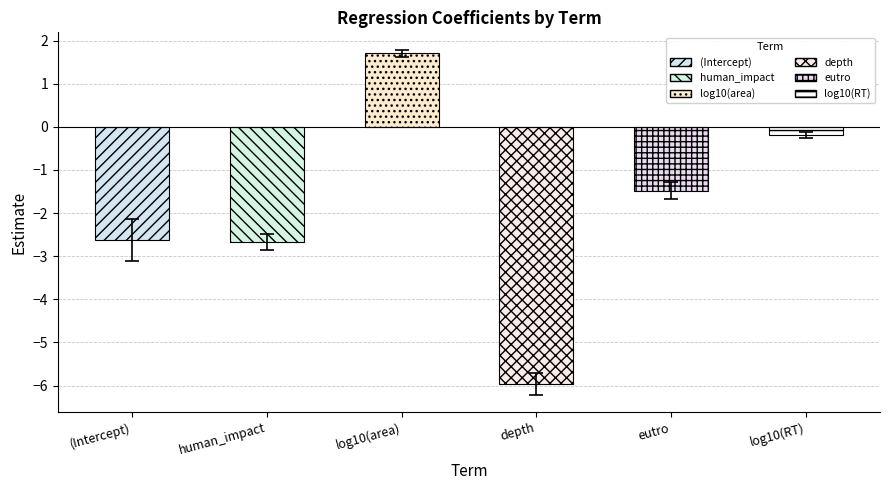

How many distinct data groups are displayed?

1